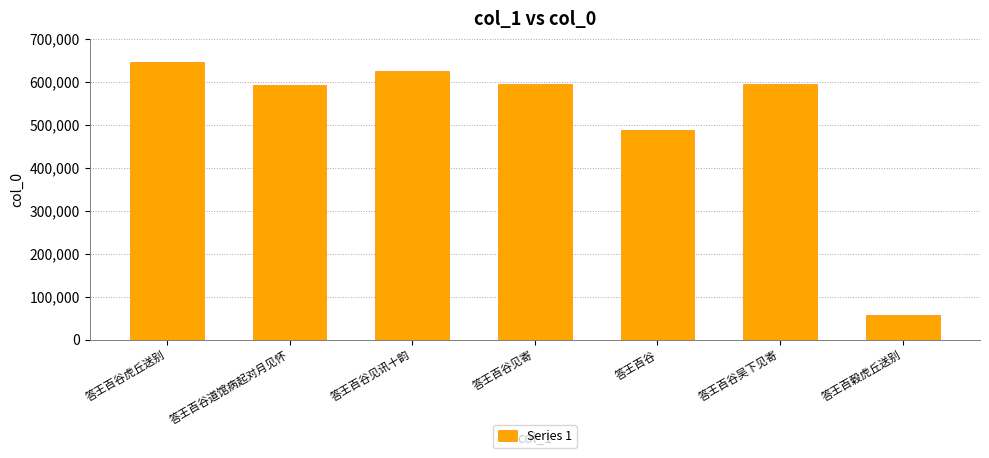

What is the smallest value displayed?

58002